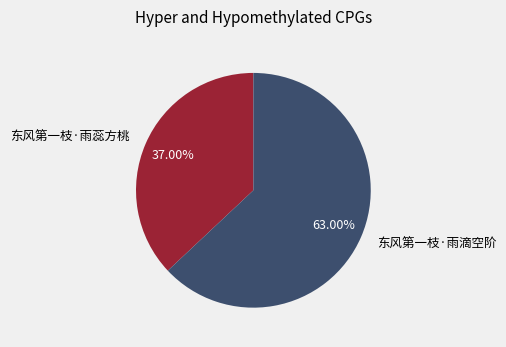

Which has a higher value, 东风第一枝·雨滴空阶 or 东风第一枝·雨蕊方桃?

东风第一枝·雨滴空阶